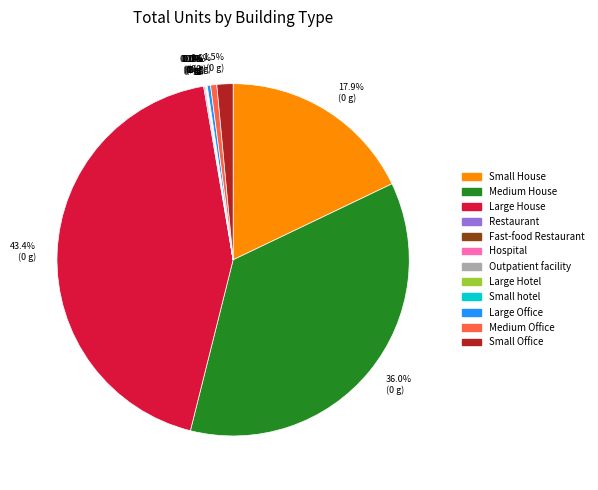

True or false: Large House accounts for 31% of the total.

False